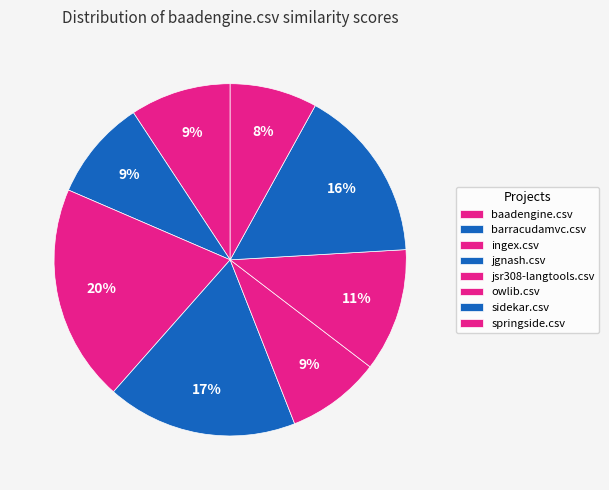

What is the change in value from jsr308-langtools.csv to owlib.csv?

+0.1